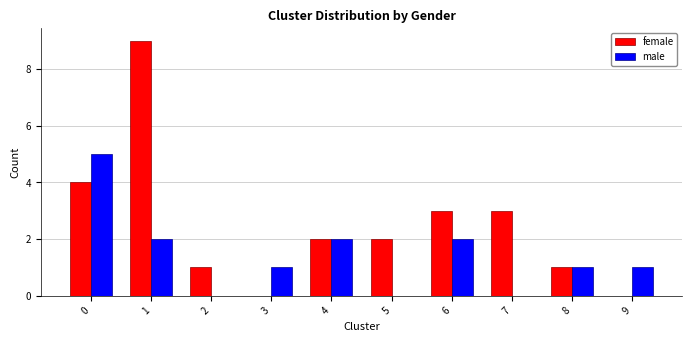

How many categories are shown in the chart?

10